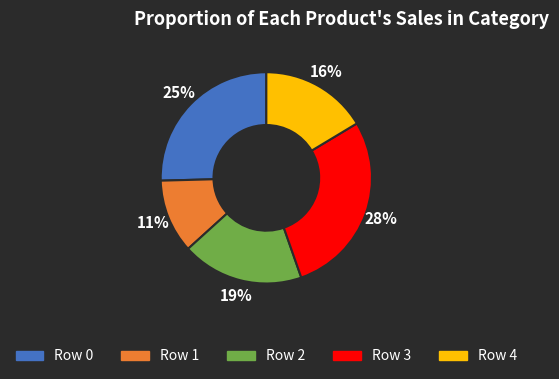

To the nearest percent, what is the difference between the Row 3 and Row 0 slice percentages?

3%